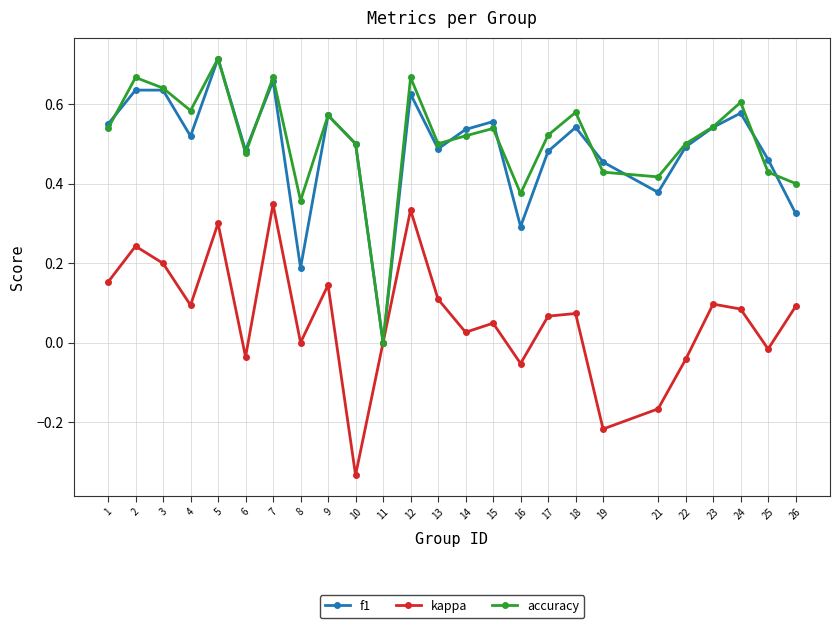

Which series changed the most between 17 and 22?

kappa